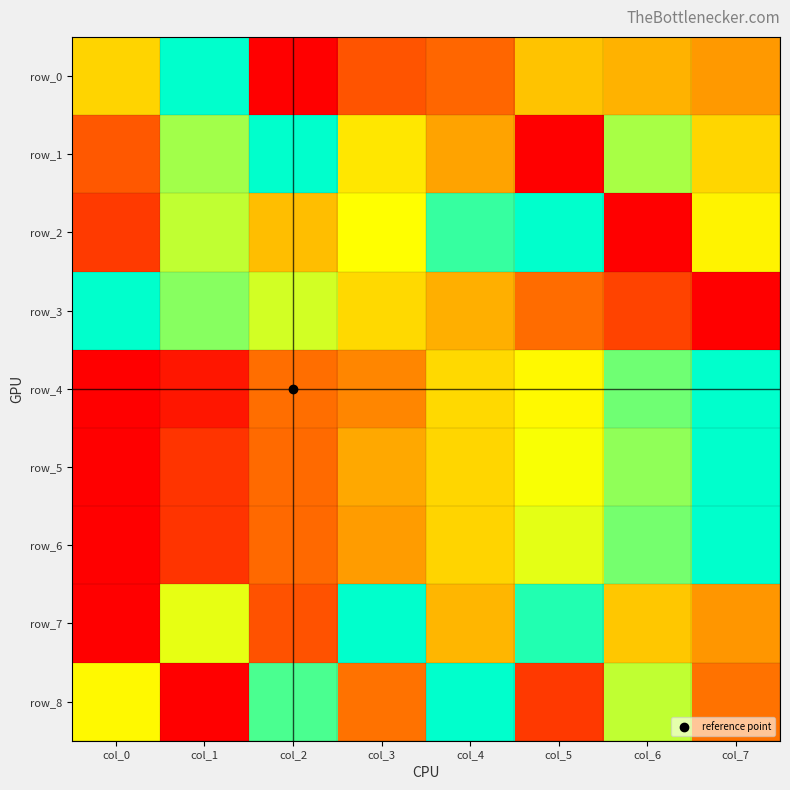

Which has a higher value, col_3 or col_2?

col_3